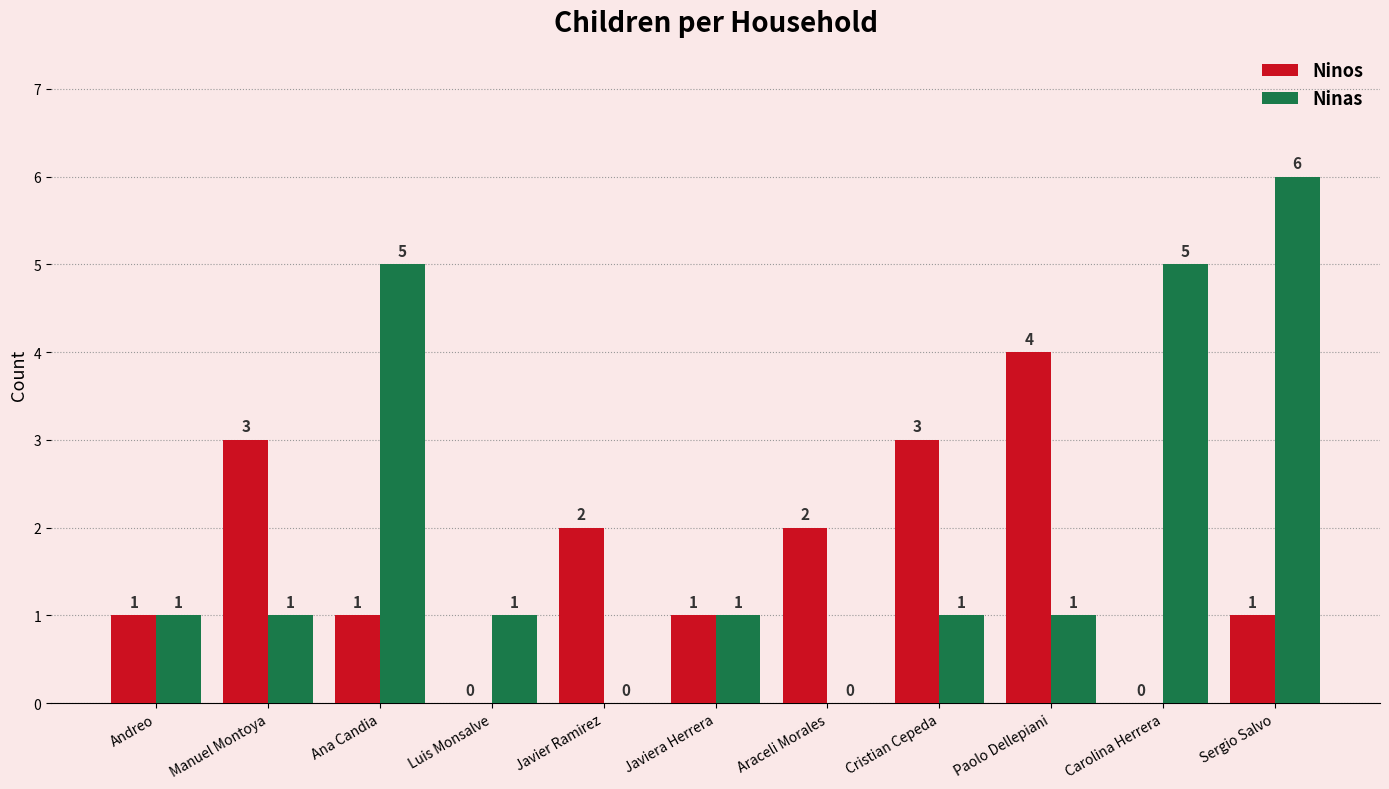

Reading right to left, transcribe all the data shown in this chart.

Ninos: Sergio Salvo=1	Carolina Herrera=0	Paolo Dellepiani=4	Cristian Cepeda=3	Araceli Morales=2	Javiera Herrera=1	Javier Ramirez=2	Luis Monsalve=0	Ana Candia=1	Manuel Montoya=3	Andreo=1
Ninas: Sergio Salvo=6	Carolina Herrera=5	Paolo Dellepiani=1	Cristian Cepeda=1	Araceli Morales=0	Javiera Herrera=1	Javier Ramirez=0	Luis Monsalve=1	Ana Candia=5	Manuel Montoya=1	Andreo=1